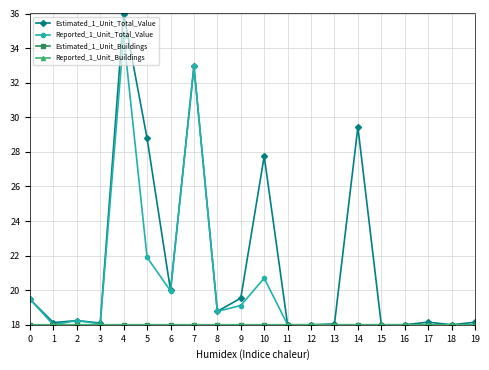

The value of Estimated_1_Unit_Total_Value at 4 is 24.2. True or false?

False